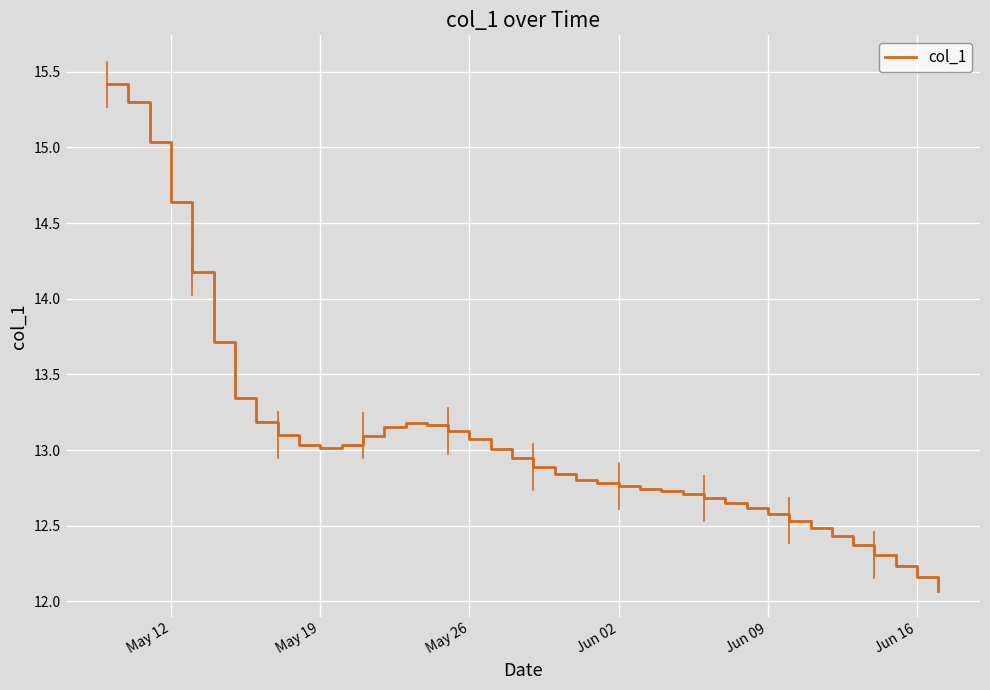

What is the minimum value shown in the chart?

12.1